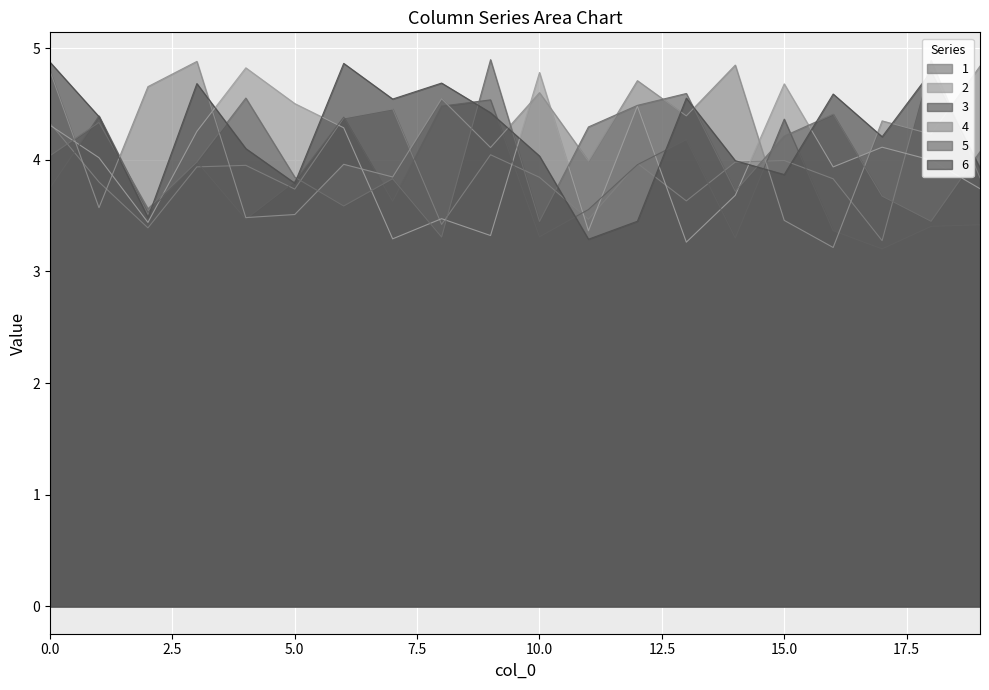

The value of 2 at 19 is 5.1. True or false?

False